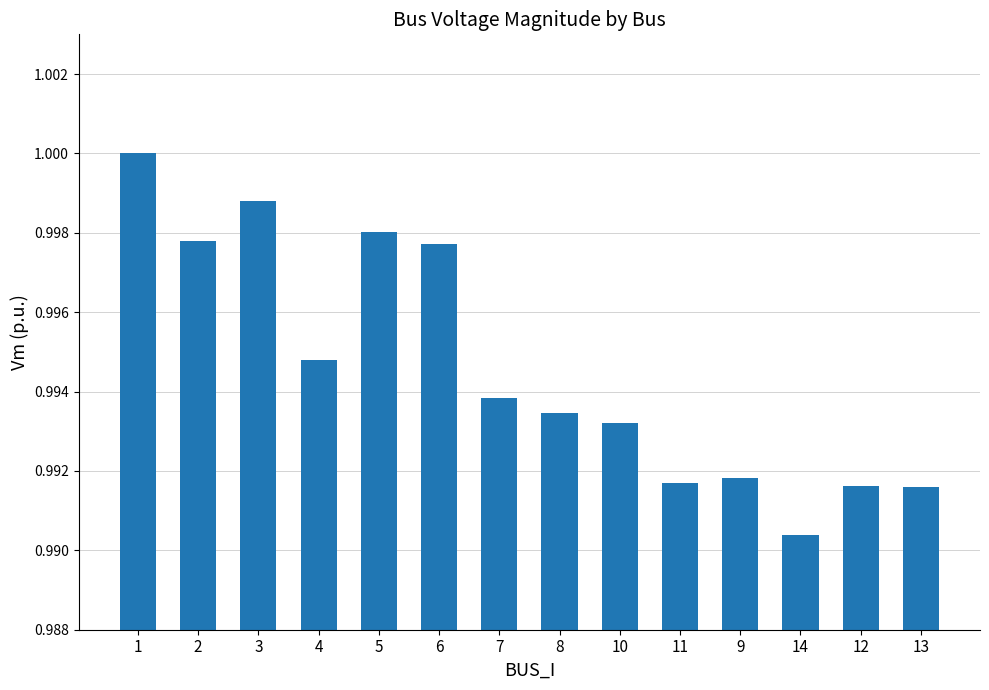

Which has a higher value, 8 or 9?

8